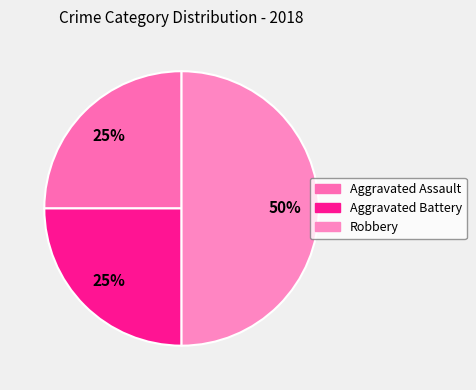

How many slices are in this pie chart?

3